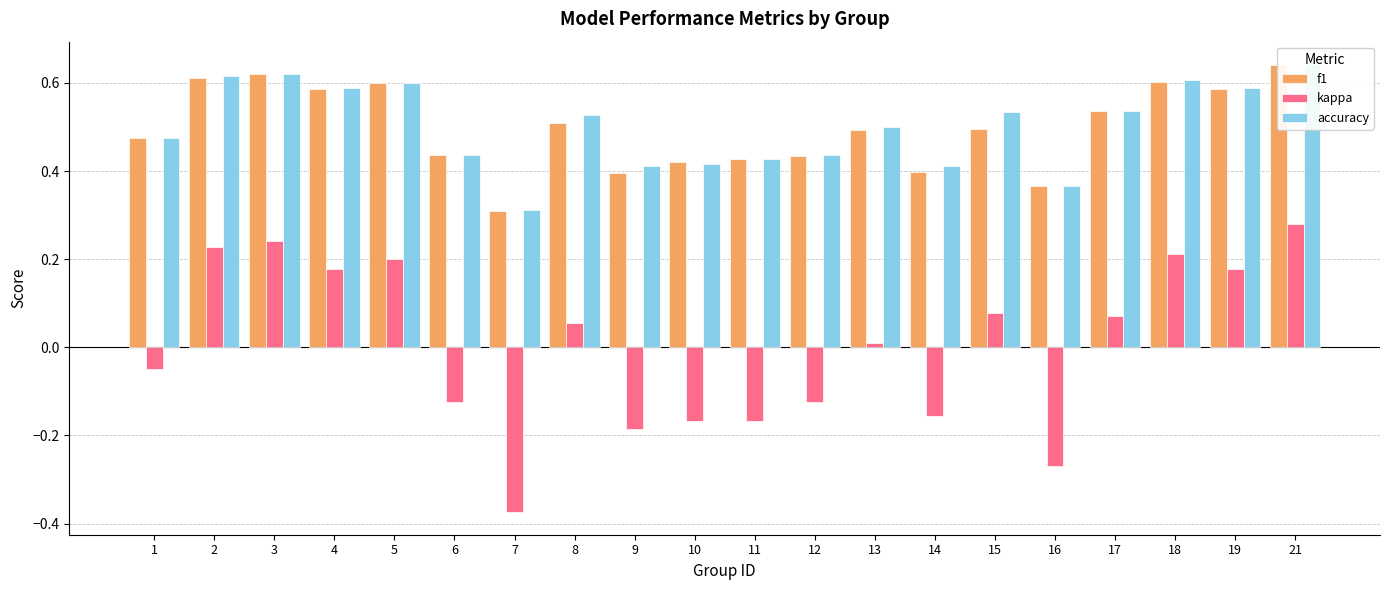

How many values in kappa are above zero?

11